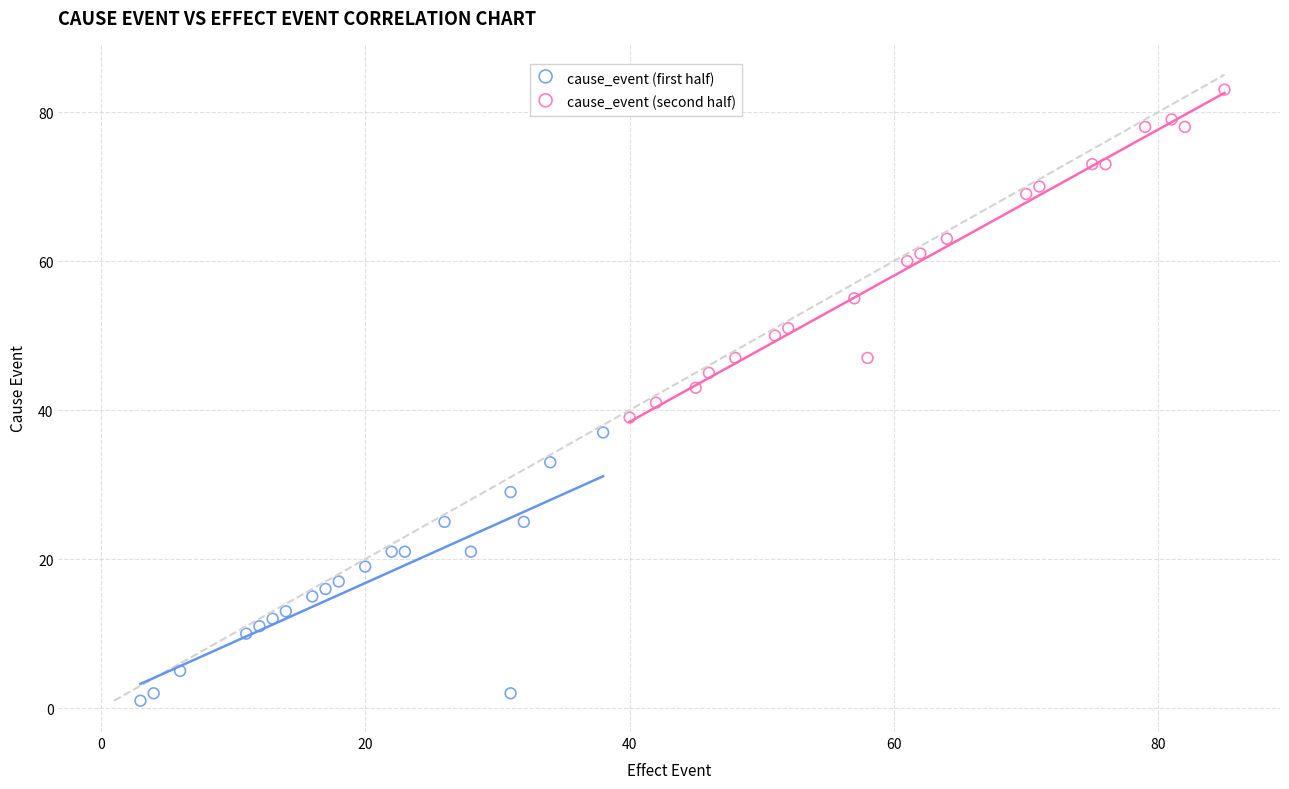

Which series contains the highest Y value?

cause_event (second half)